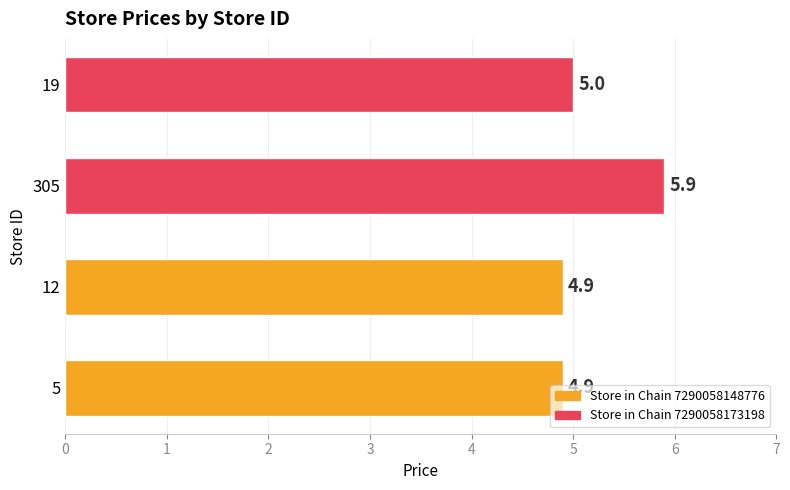

Between 19 and 12, which is larger?

19